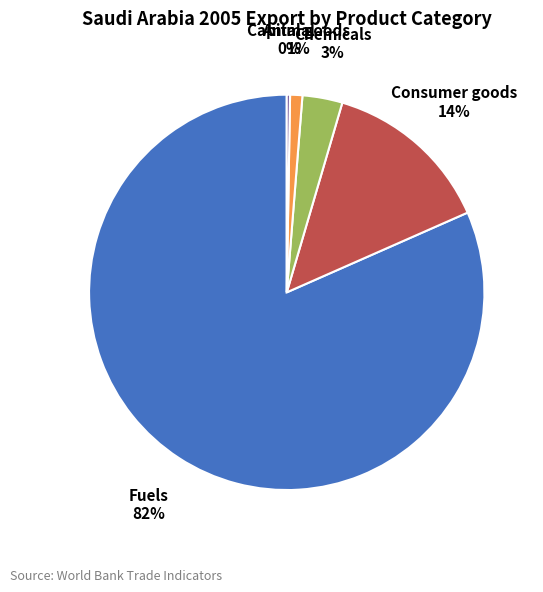

Is the sum of Fuels and Chemicals greater than half?

Yes